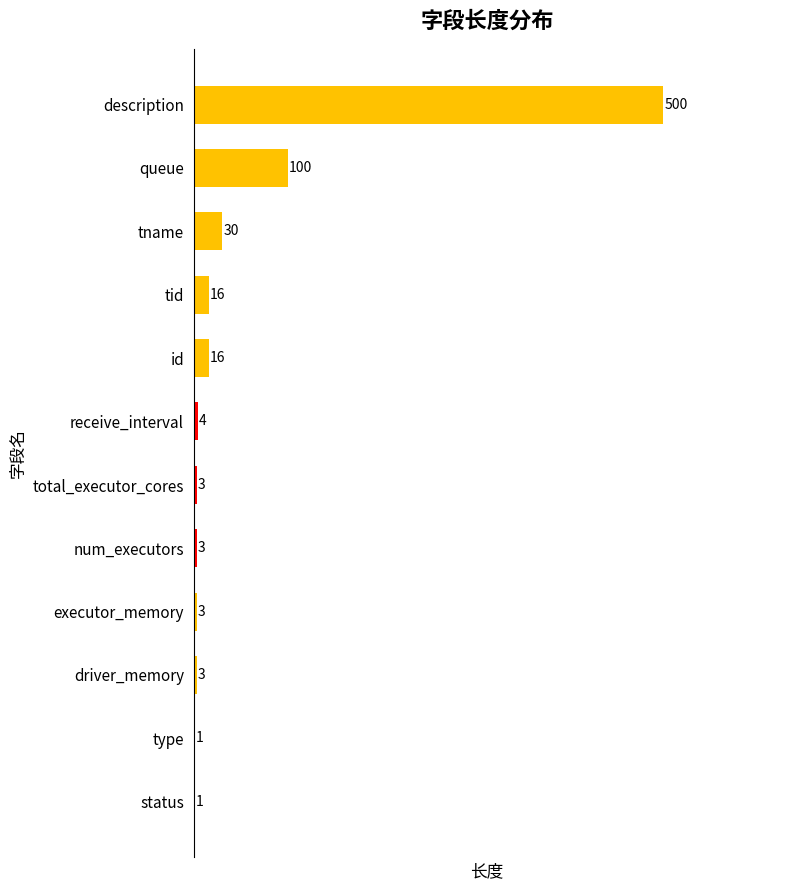

Where is the data nearest to the value 250?

queue